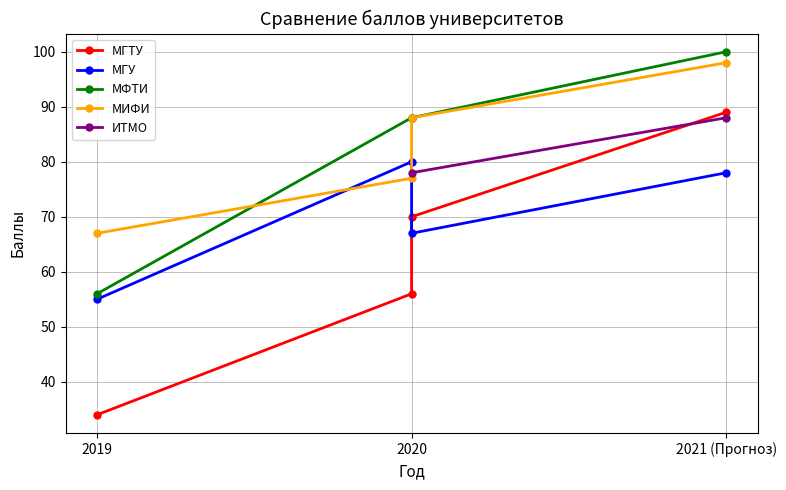

How many values in the МГТУ series exceed 70?

1